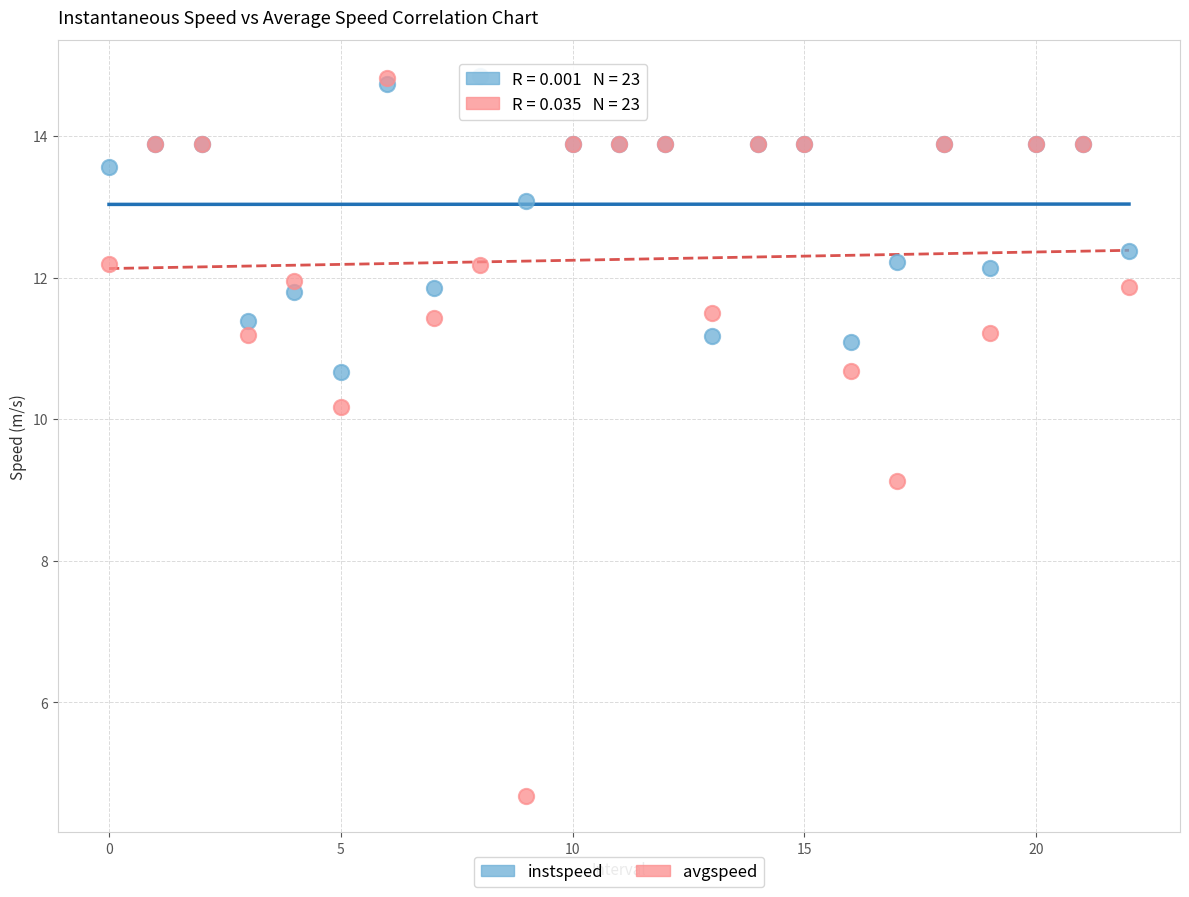

In the avgspeed series, what Y value is closest to 9?

9.1